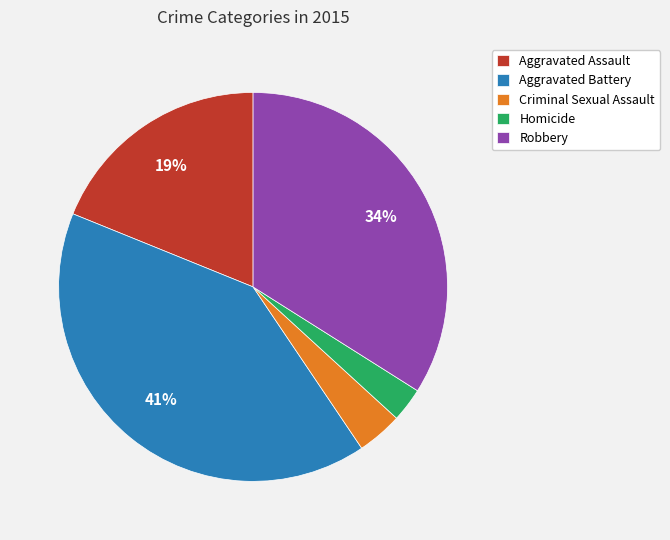

Does Robbery represent more than half of the total?

No